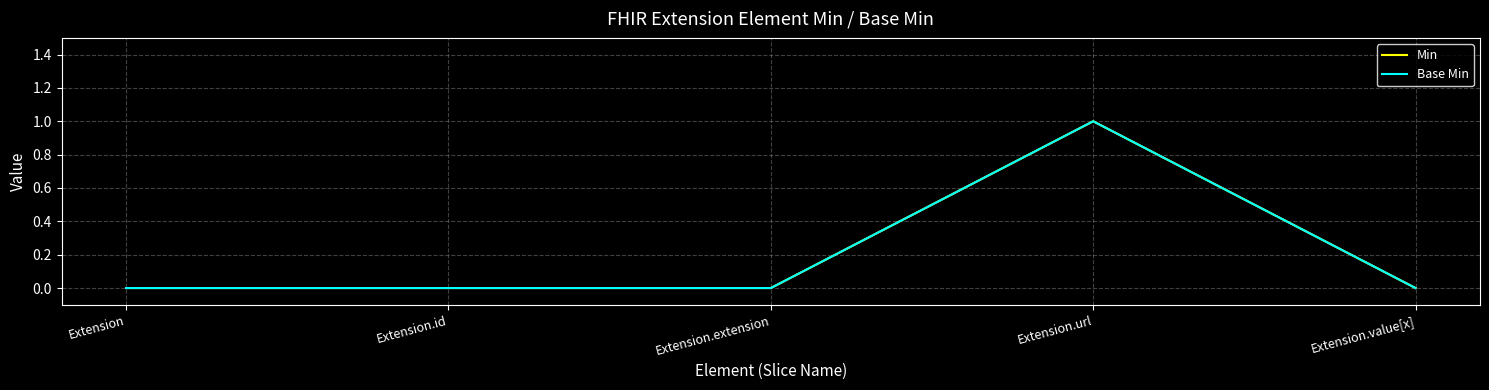

At how many categories does at least one series exceed 0?

1